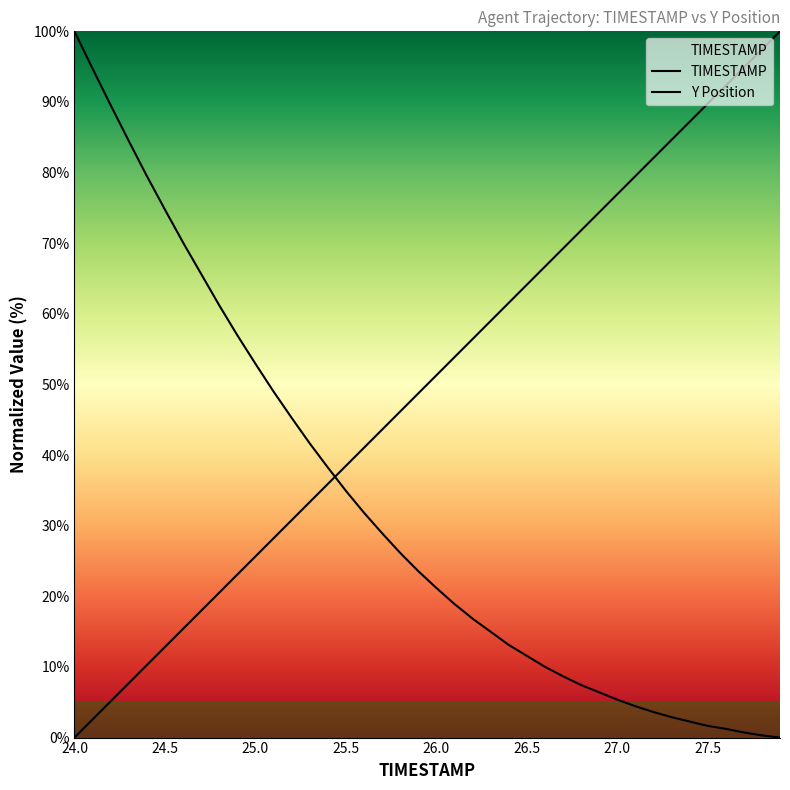

Reading left to right, transcribe all the data shown in this chart.

TIMESTAMP: 0.0	2.6	5.1	7.7	10.3	12.8	15.4	17.9	20.5	23.1	25.6	28.2	30.8	33.3	35.9	38.5	41.0	43.6	46.2	48.7	51.3	53.8	56.4	59.0	61.5	64.1	66.7	69.2	71.8	74.4	76.9	79.5	82.1	84.6	87.2	89.7	92.3	94.9	97.4	100.0
Y: 100.0	94.7	89.6	84.5	79.5	74.8	70.1	65.7	61.2	57.0	52.9	49.0	45.3	41.7	38.3	35.0	31.9	29.0	26.2	23.6	21.2	18.9	16.9	15.0	13.1	11.6	10.0	8.7	7.4	6.4	5.4	4.4	3.6	2.9	2.3	1.7	1.2	0.7	0.3	0.0